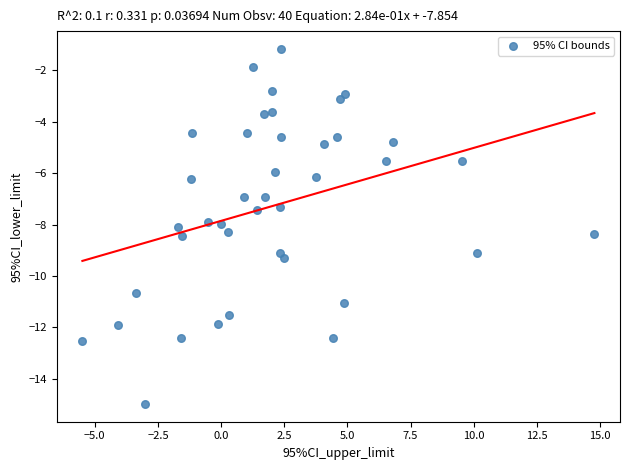

What is the range of X values (max minus min)?

20.3